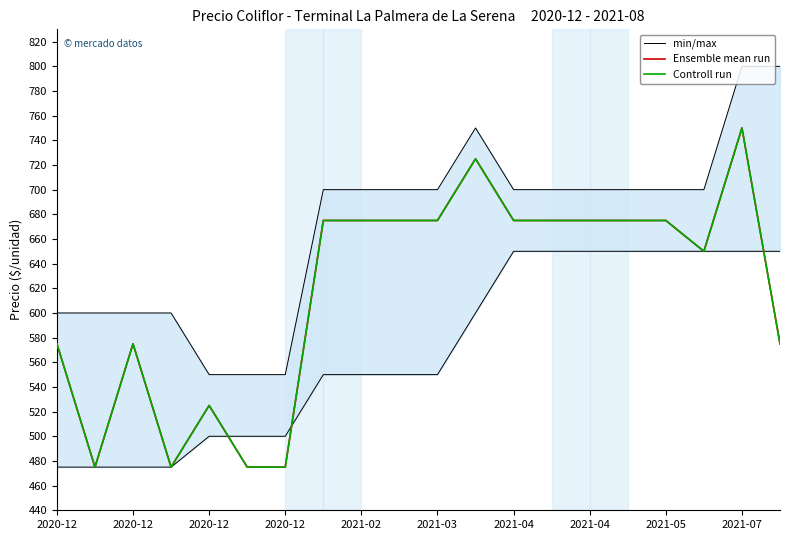

Which series has the largest range (max minus min)?

Ensemble mean run